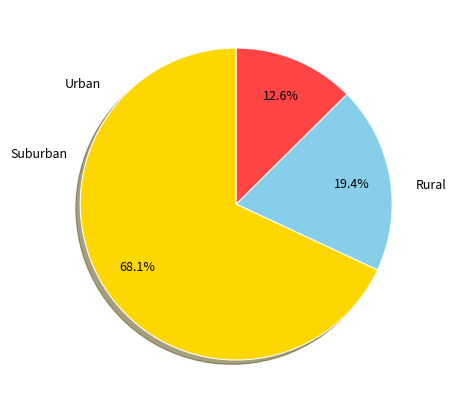

Does any single category account for the majority?

Yes